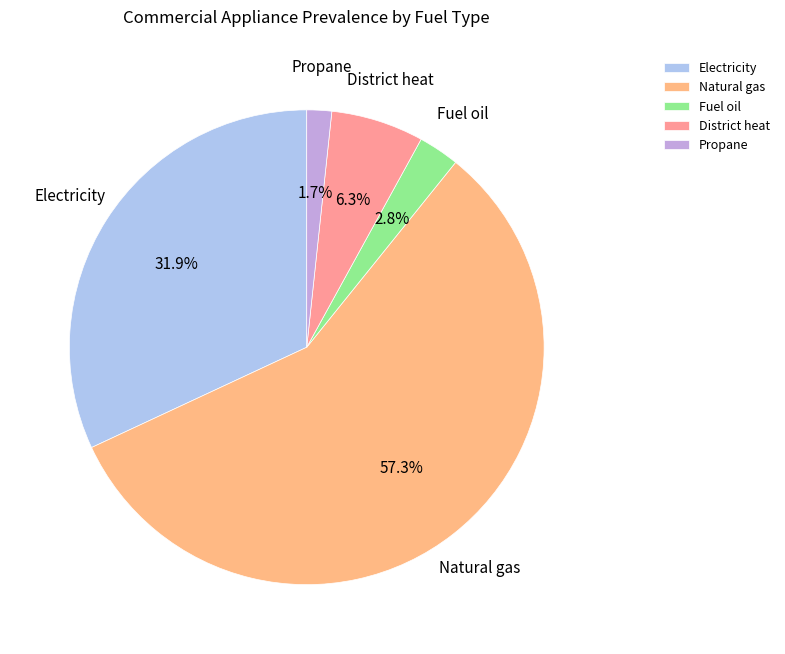

To the nearest percent, what percentage of the pie is Natural gas?

57%